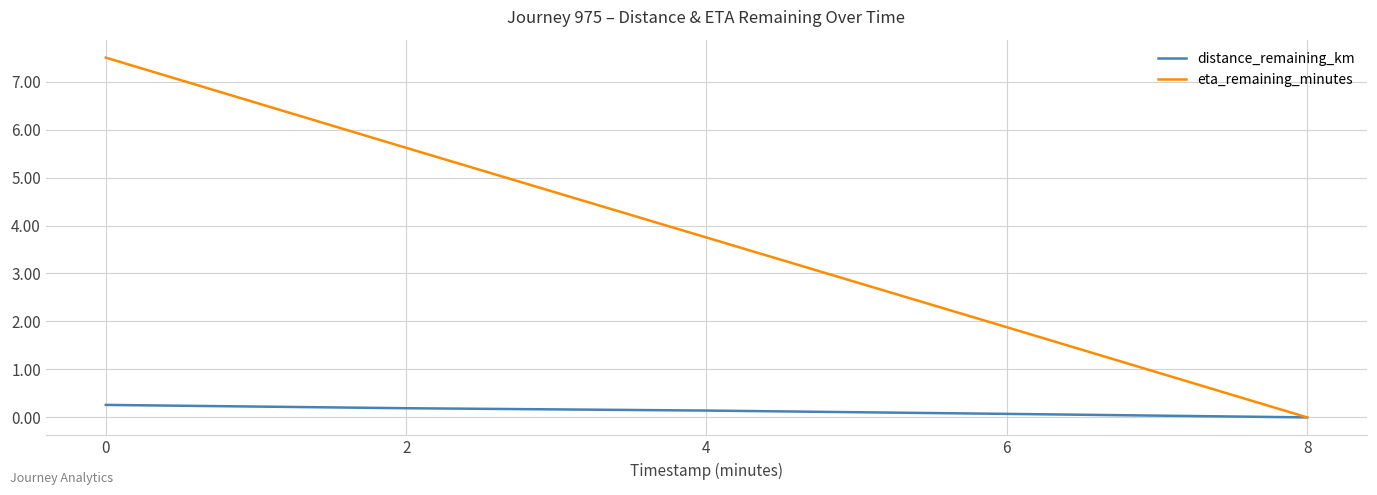

What is the difference between the maximum and second lowest values in the eta_remaining_minutes series?

5.6